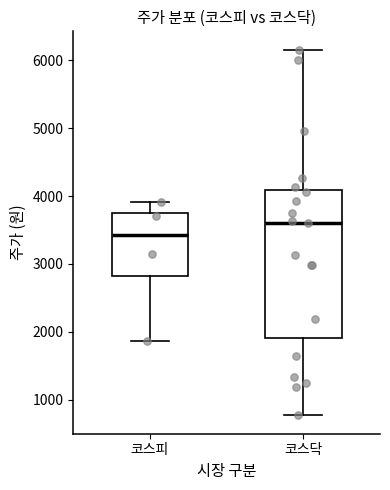

Reading left to right, read every box against the y-axis: the position of its median line, the range the box covers, and the ends of its whiskers. The values are not printed on the chart, so give them approximately, as read against the axis.

코스피: median 3400, box 2800 to 3800, whiskers 1900 to 3900
코스닥: median 3600, box 1900 to 4100, whiskers 800 to 6200